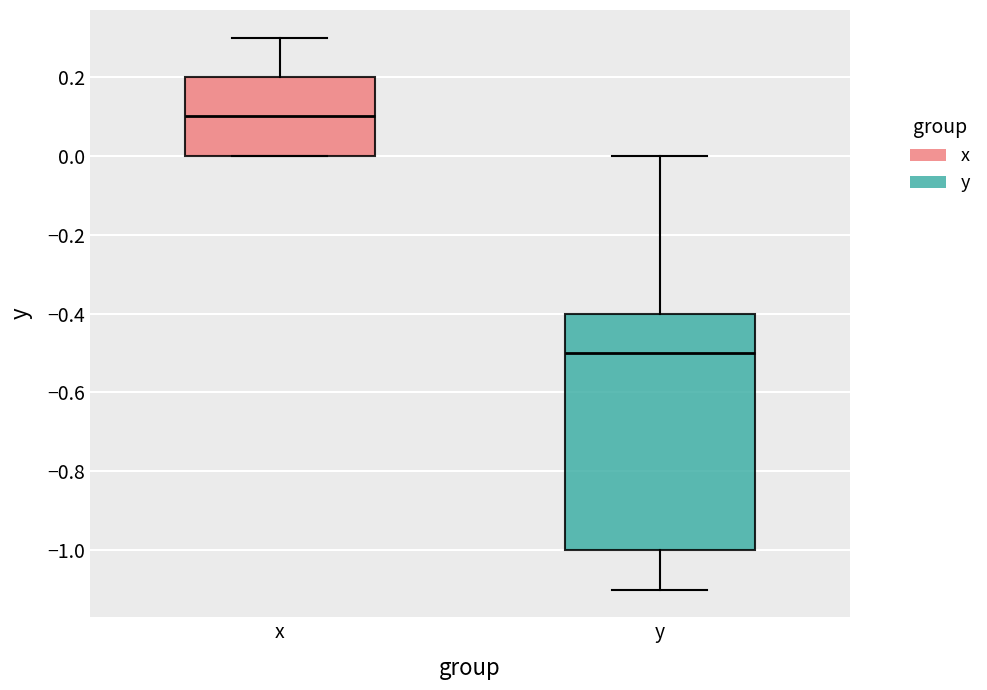

Where does the median line of the box for y sit on the y-axis? The values are not printed on the chart, so give them approximately, as read against the axis.

-0.5